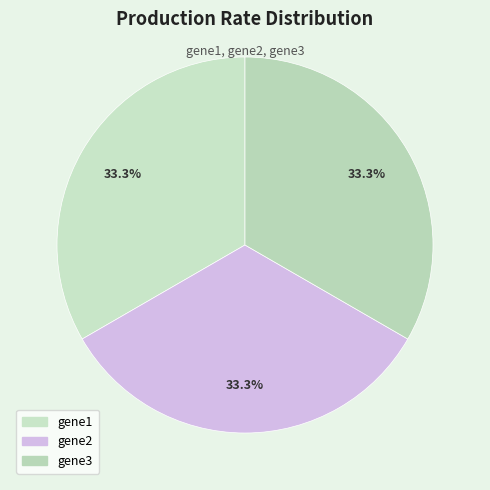

Count the number of slices in the pie.

3